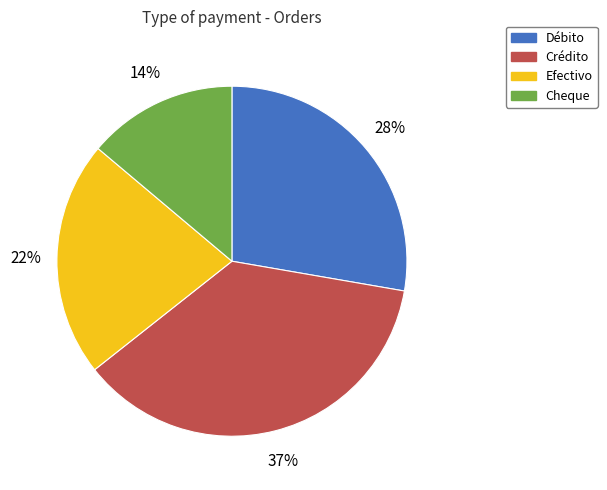

Count the number of slices in the pie.

4